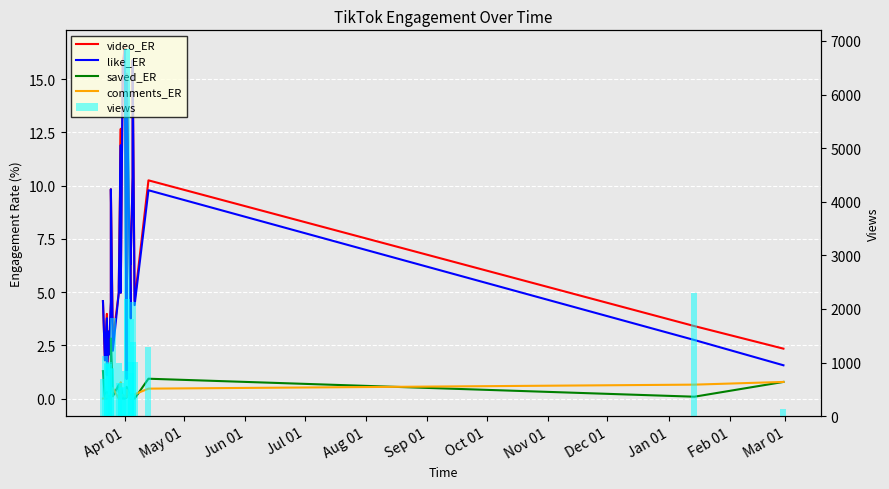

What is the sum of all video_ER values?

174.8